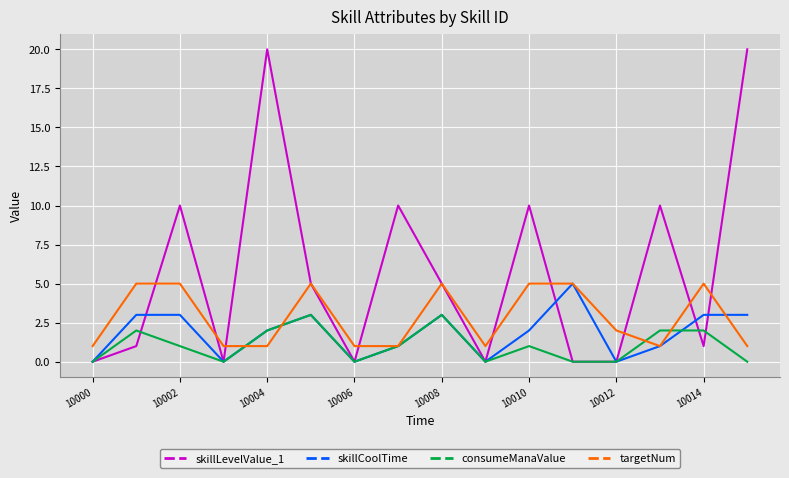

Which series has the largest total across all categories?

skillLevelValue_1